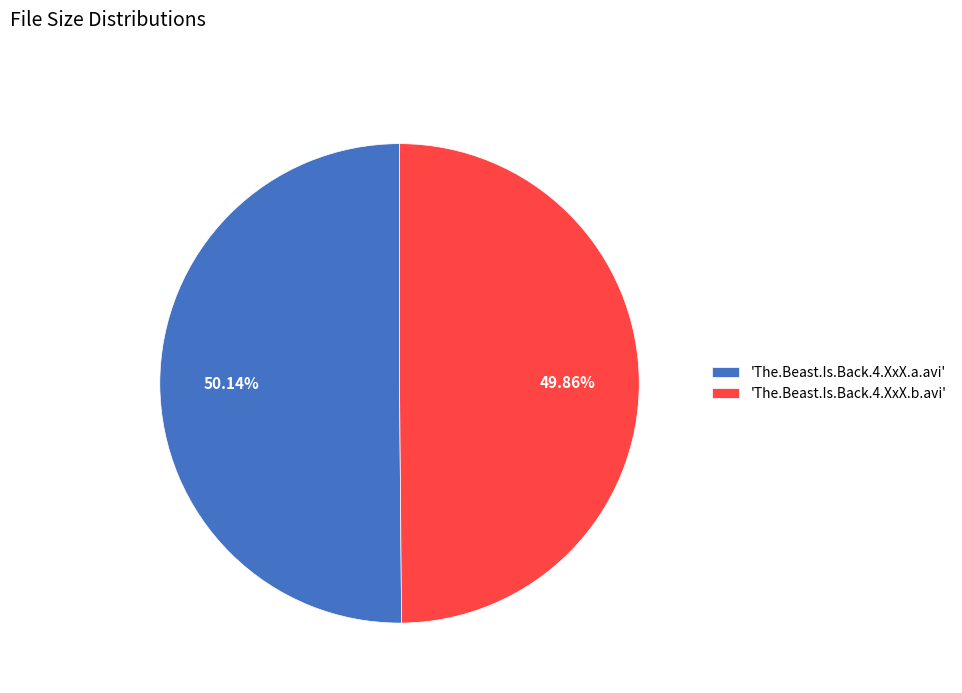

Approximately how many times larger is the value at 'The.Beast.Is.Back.4.XxX.b.avi' compared to 'The.Beast.Is.Back.4.XxX.a.avi'?

1.0